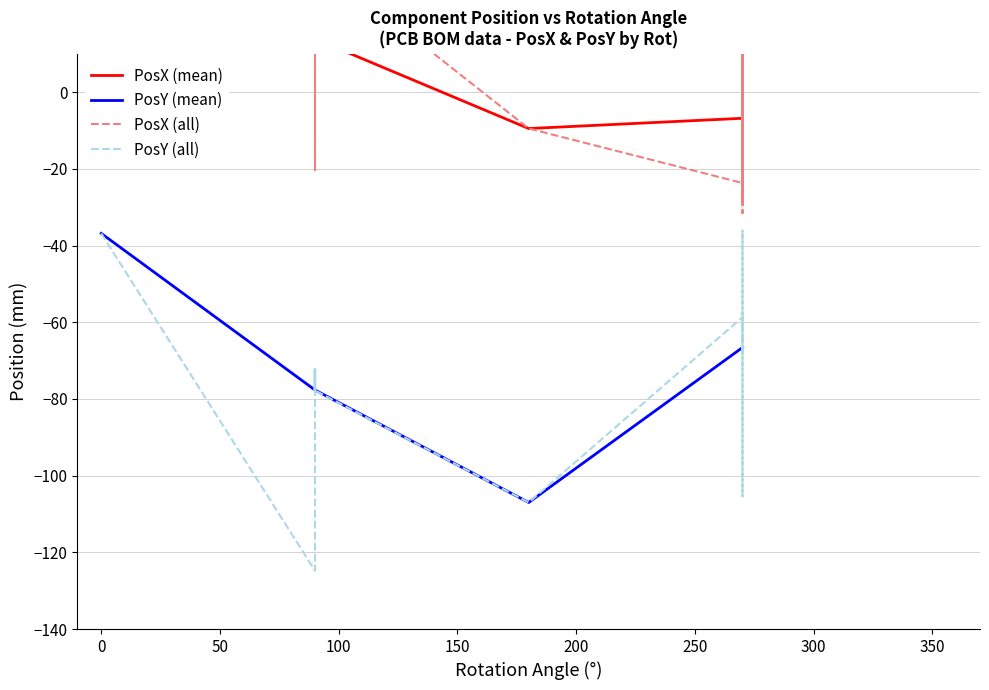

What is the value of the PosY point at the 40th from the left?

-124.8